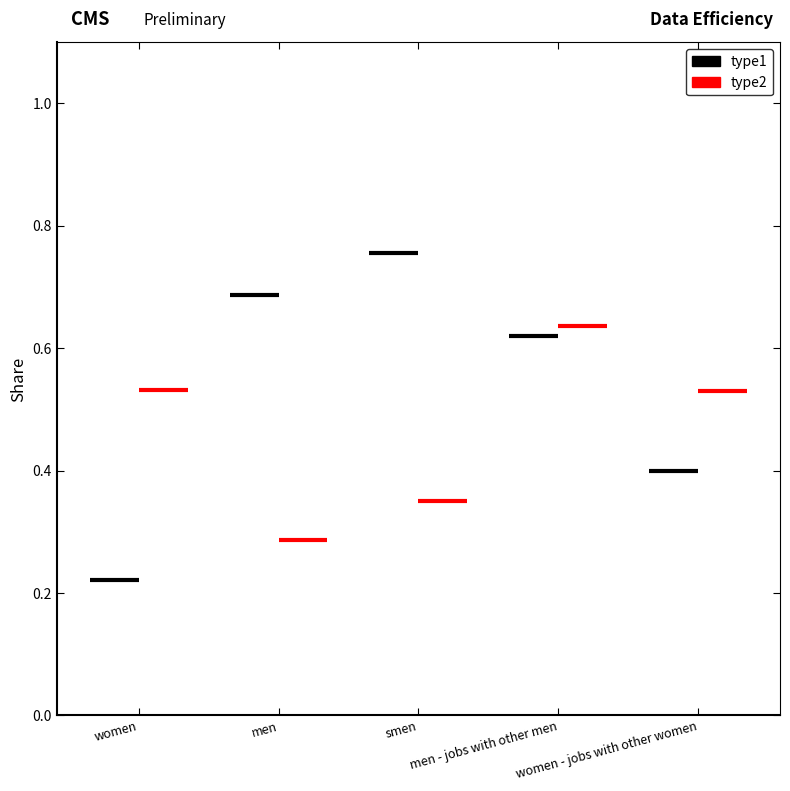

What is the difference between the maximum and second lowest values in the type2 series?

0.3